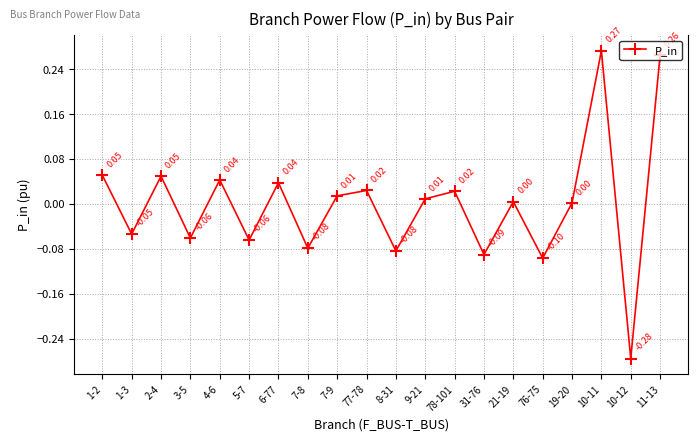

What is the difference between the second highest and second lowest values?

0.4